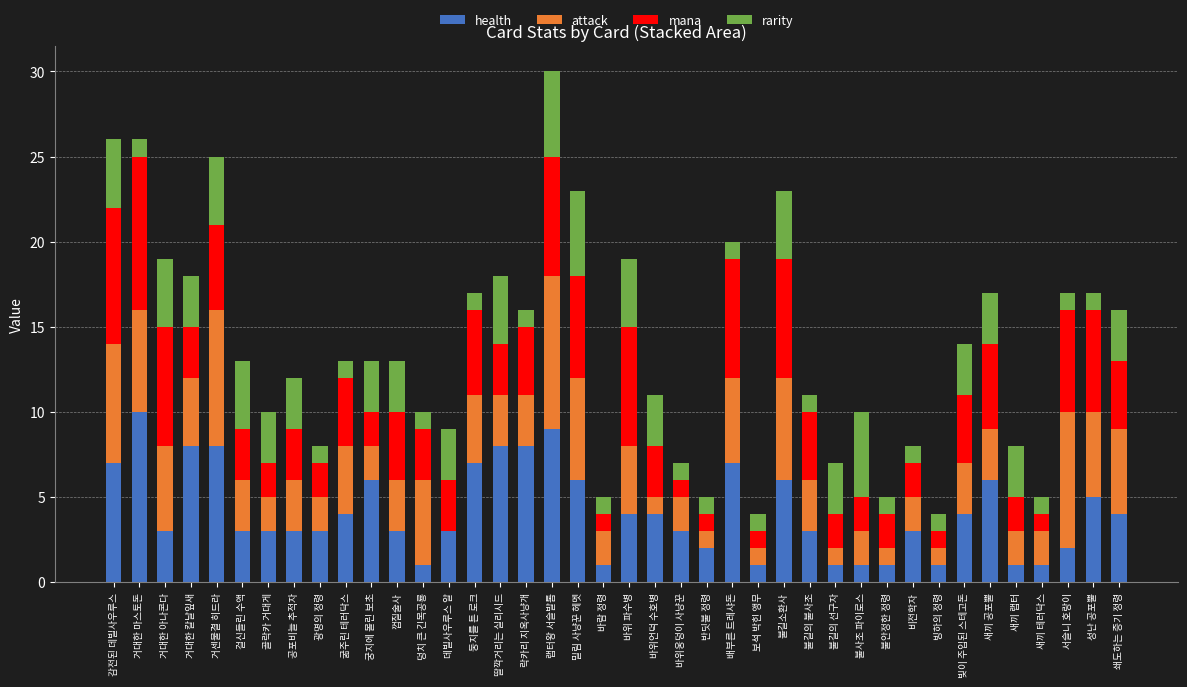

Is it true that health equals 1 at 보석 박힌 앵무?

True